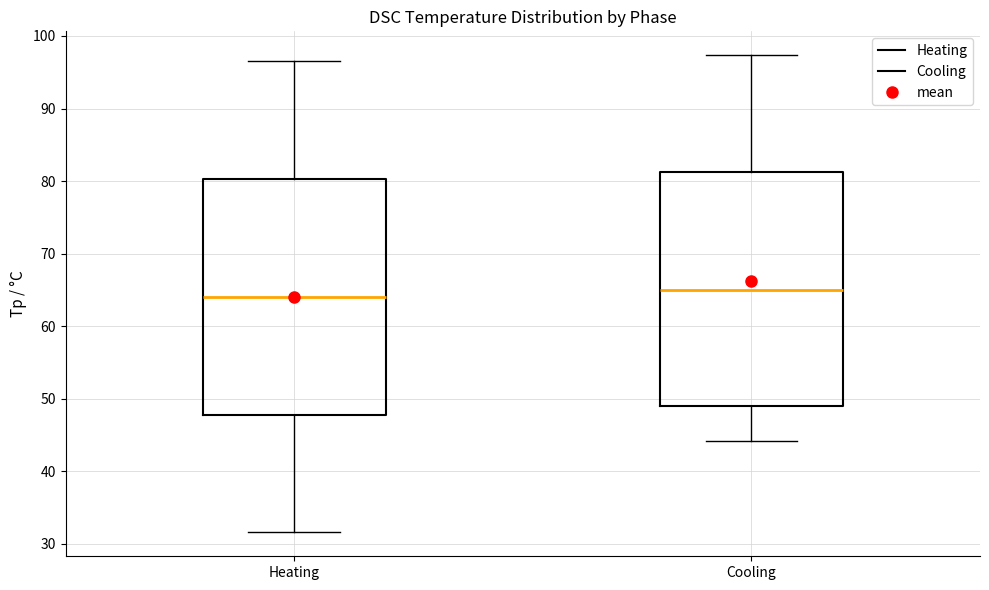

Which box's median line is the lowest?

Heating